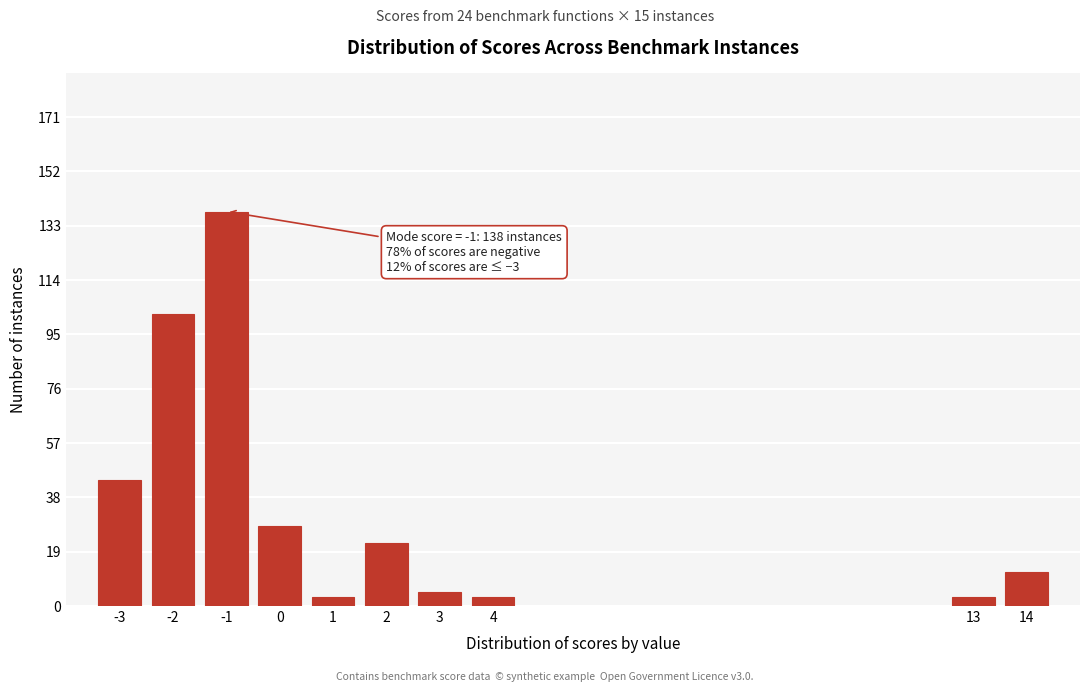

Reading left to right, list all the values displayed in this chart.

44	102	138	28	3	22	5	3	3	12